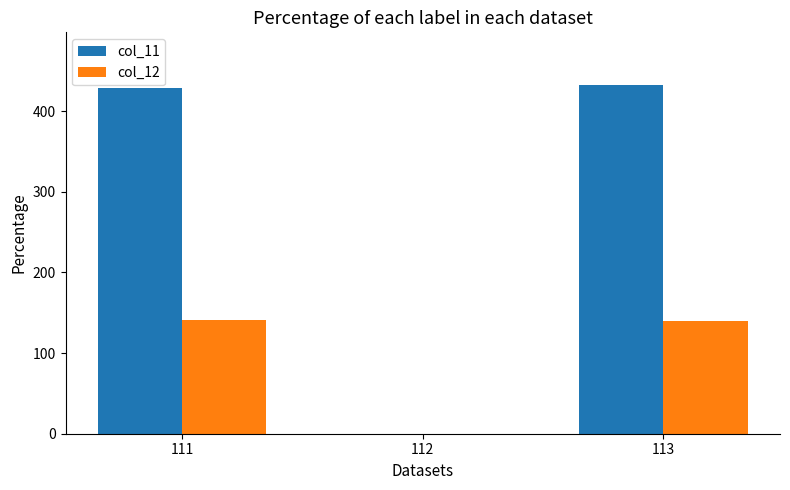

What is the sum of all col_11 values?

860.7